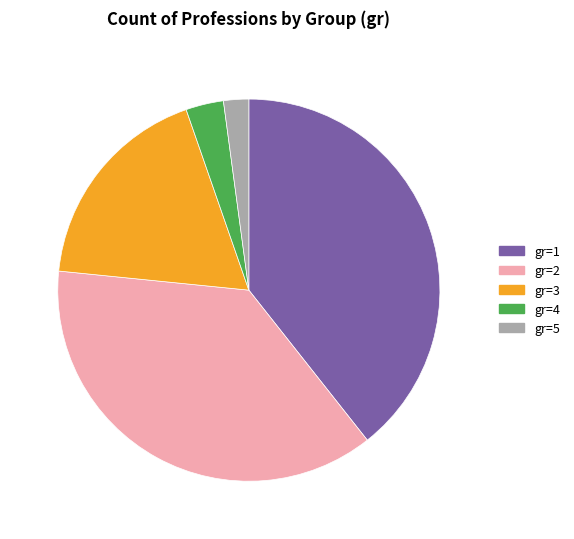

True or false: gr=4 accounts for 3% of the total.

True